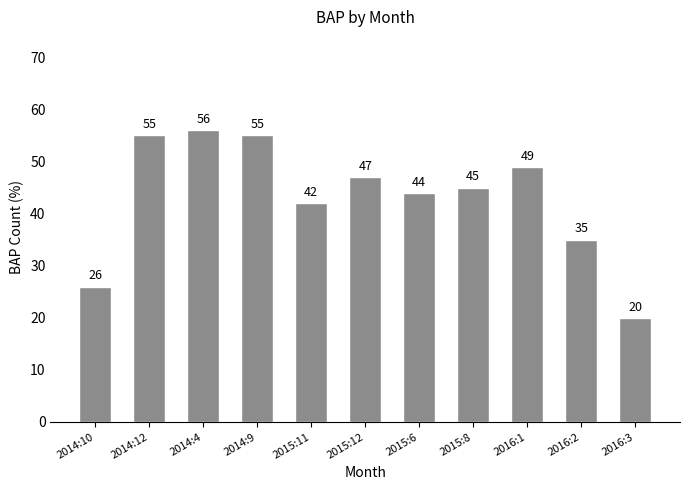

What is the value of the 8th bar from the left?

45